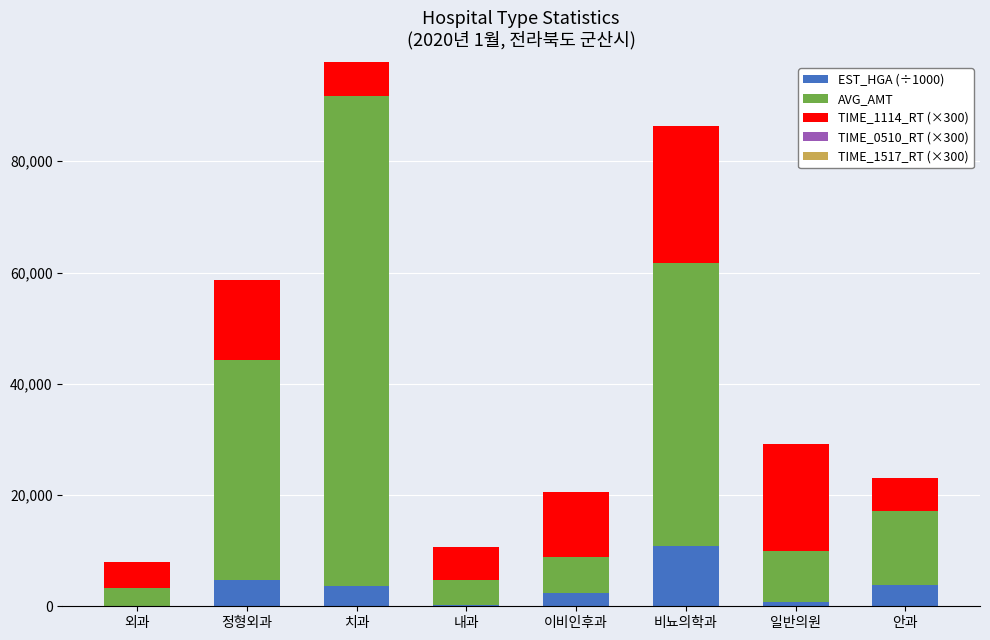

At which category is the sum across all series the highest?

치과